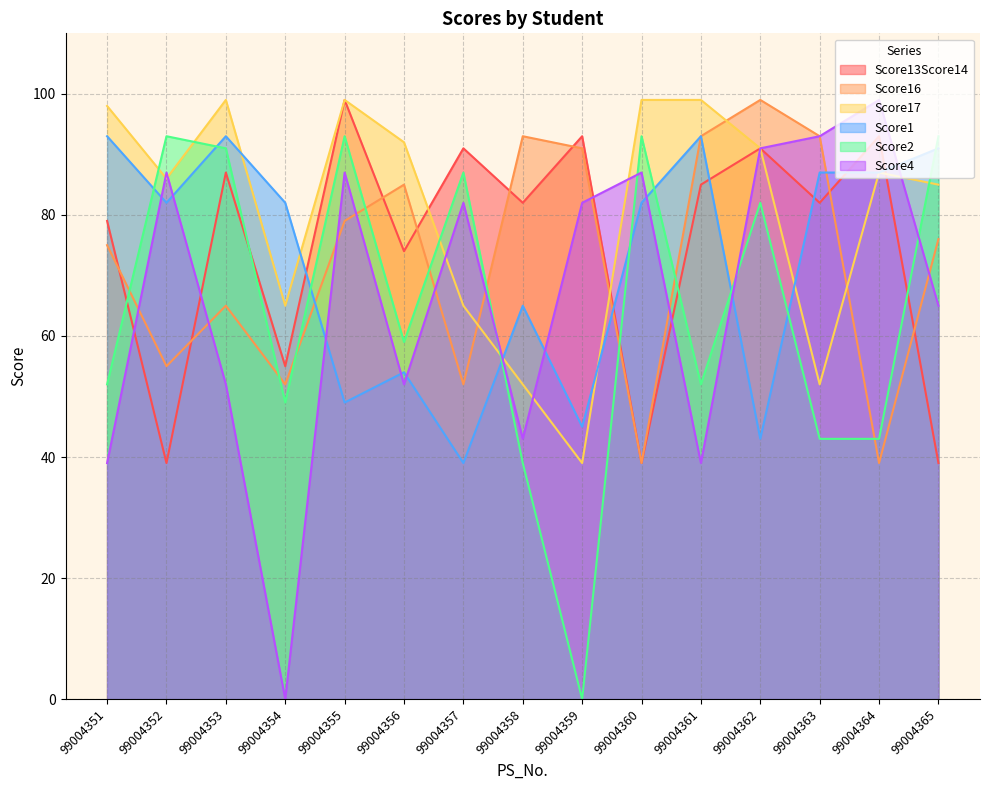

Between 99004359 and 99004365, which series saw the biggest shift?

Score2